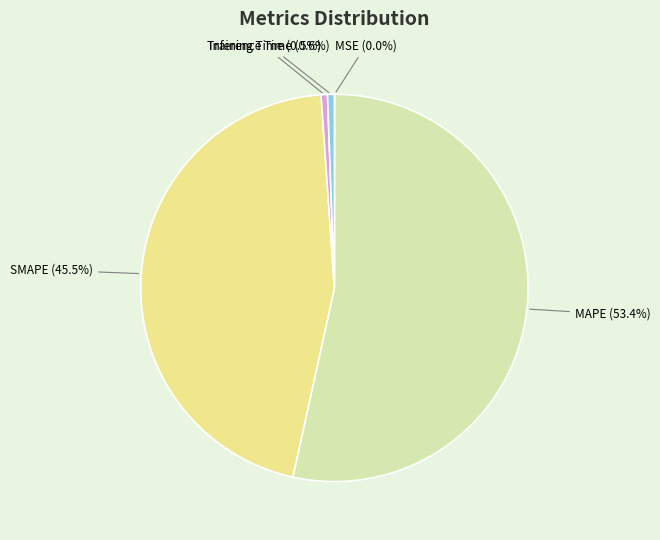

To the nearest percent, what is the difference between the SMAPE and Inference Time slice percentages?

45%